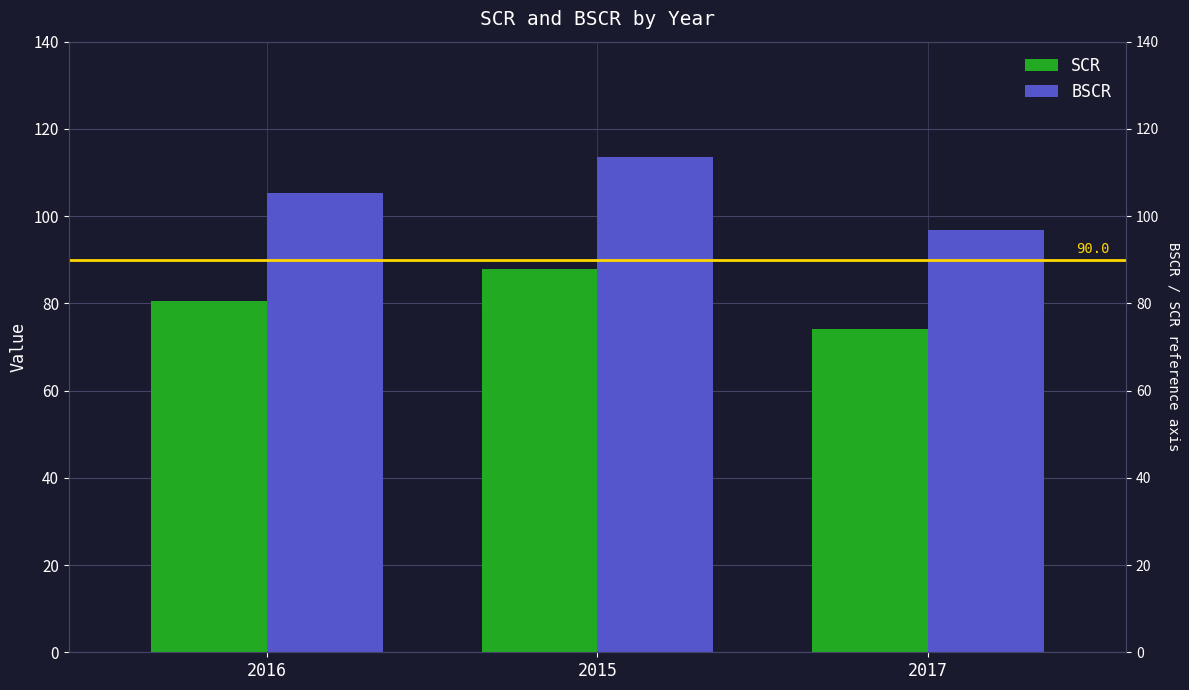

Reading right to left, list all the values displayed in this chart.

SCR: 2017=74.1	2015=87.9	2016=80.6
BSCR: 2017=96.9	2015=113.5	2016=105.3